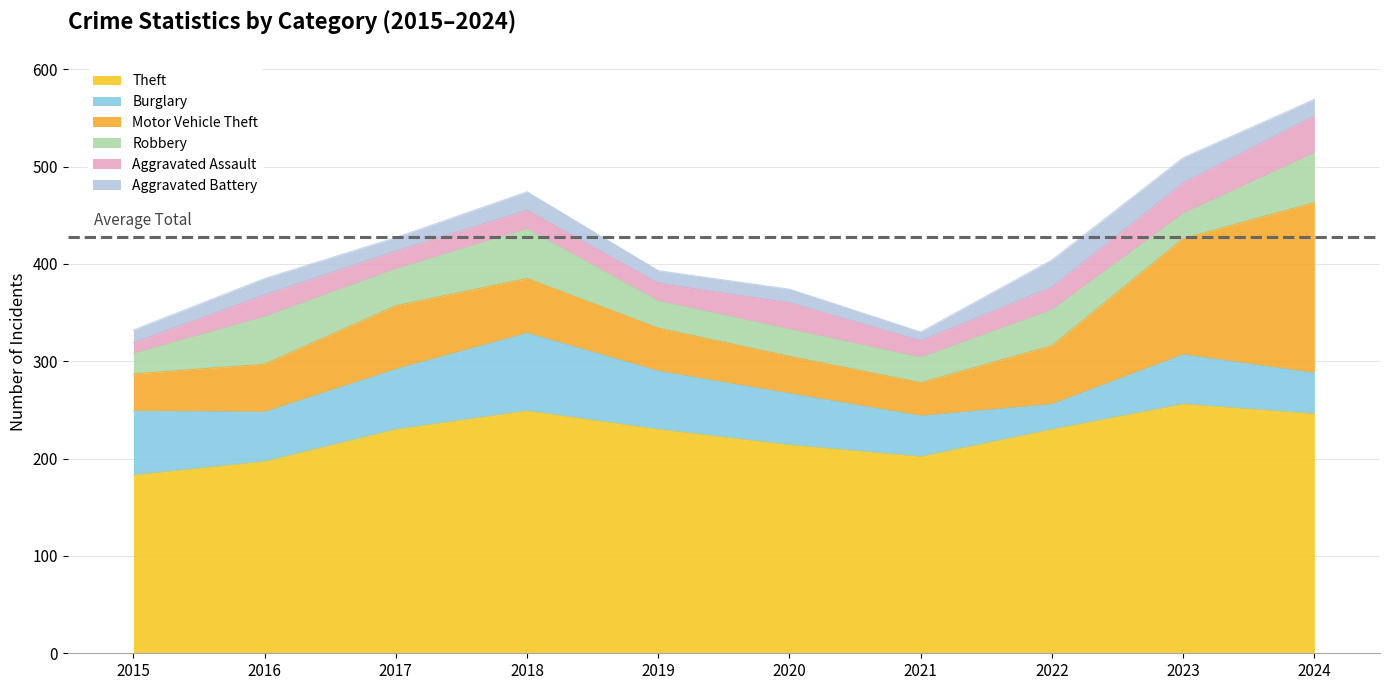

Which series has the largest range (max minus min)?

Motor Vehicle Theft